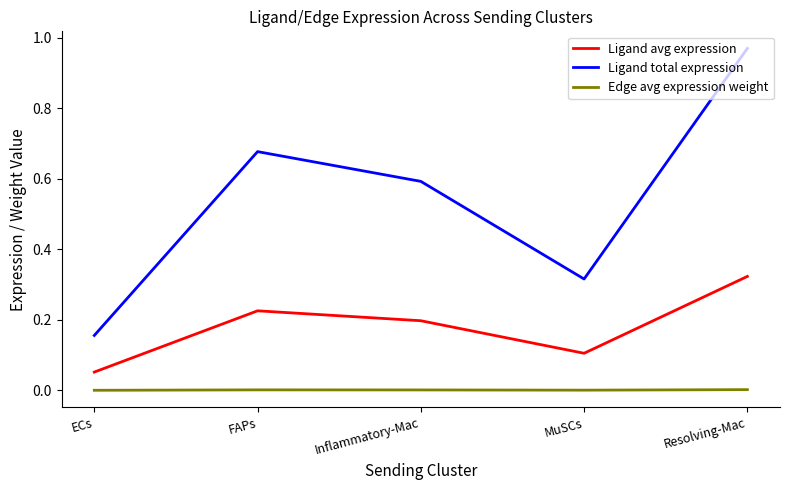

Which series has the widest spread of values?

Ligand total expression